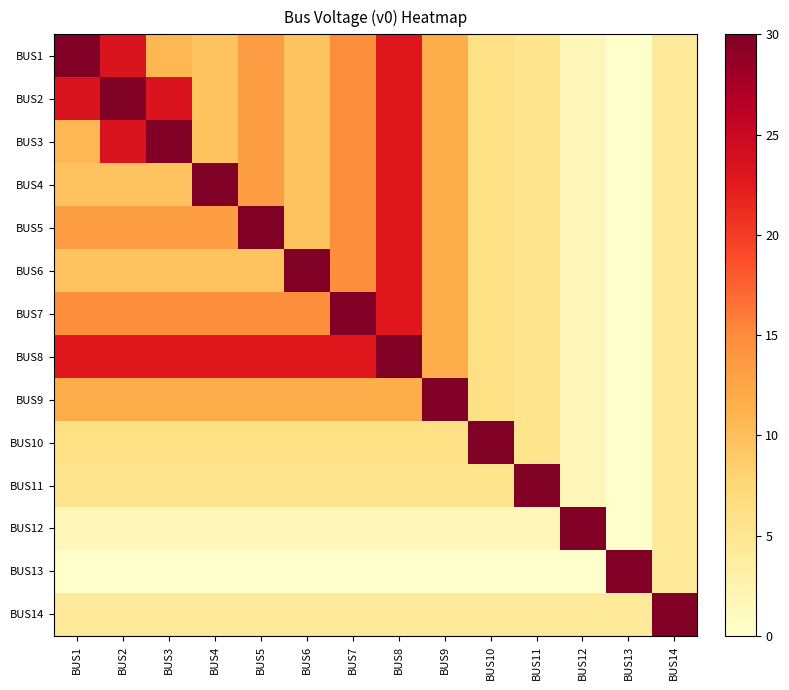

Reading right to left, list all the values displayed in this chart.

BUS1: BUS14=4.3	BUS13=0.0	BUS12=1.5	BUS11=5.5	BUS10=6.2	BUS9=11.7	BUS8=22.8	BUS7=14.9	BUS6=9.6	BUS5=13.3	BUS4=9.5	BUS3=10.7	BUS2=23.3	BUS1=30.0
BUS2: BUS14=4.3	BUS13=0.0	BUS12=1.5	BUS11=5.5	BUS10=6.2	BUS9=11.7	BUS8=22.8	BUS7=14.9	BUS6=9.6	BUS5=13.3	BUS4=9.5	BUS3=23.3	BUS2=30.0	BUS1=23.3
BUS3: BUS14=4.3	BUS13=0.0	BUS12=1.5	BUS11=5.5	BUS10=6.2	BUS9=11.7	BUS8=22.8	BUS7=14.9	BUS6=9.6	BUS5=13.3	BUS4=9.5	BUS3=30.0	BUS2=23.3	BUS1=10.7
BUS4: BUS14=4.3	BUS13=0.0	BUS12=1.5	BUS11=5.5	BUS10=6.2	BUS9=11.7	BUS8=22.8	BUS7=14.9	BUS6=9.6	BUS5=13.3	BUS4=30.0	BUS3=9.5	BUS2=9.5	BUS1=9.5
BUS5: BUS14=4.3	BUS13=0.0	BUS12=1.5	BUS11=5.5	BUS10=6.2	BUS9=11.7	BUS8=22.8	BUS7=14.9	BUS6=9.6	BUS5=30.0	BUS4=13.3	BUS3=13.3	BUS2=13.3	BUS1=13.3
BUS6: BUS14=4.3	BUS13=0.0	BUS12=1.5	BUS11=5.5	BUS10=6.2	BUS9=11.7	BUS8=22.8	BUS7=14.9	BUS6=30.0	BUS5=9.6	BUS4=9.6	BUS3=9.6	BUS2=9.6	BUS1=9.6
BUS7: BUS14=4.3	BUS13=0.0	BUS12=1.5	BUS11=5.5	BUS10=6.2	BUS9=11.7	BUS8=22.8	BUS7=30.0	BUS6=14.9	BUS5=14.9	BUS4=14.9	BUS3=14.9	BUS2=14.9	BUS1=14.9
BUS8: BUS14=4.3	BUS13=0.0	BUS12=1.5	BUS11=5.5	BUS10=6.2	BUS9=11.7	BUS8=30.0	BUS7=22.8	BUS6=22.8	BUS5=22.8	BUS4=22.8	BUS3=22.8	BUS2=22.8	BUS1=22.8
BUS9: BUS14=4.3	BUS13=0.0	BUS12=1.5	BUS11=5.5	BUS10=6.2	BUS9=30.0	BUS8=11.7	BUS7=11.7	BUS6=11.7	BUS5=11.7	BUS4=11.7	BUS3=11.7	BUS2=11.7	BUS1=11.7
BUS10: BUS14=4.3	BUS13=0.0	BUS12=1.5	BUS11=5.5	BUS10=30.0	BUS9=6.2	BUS8=6.2	BUS7=6.2	BUS6=6.2	BUS5=6.2	BUS4=6.2	BUS3=6.2	BUS2=6.2	BUS1=6.2
BUS11: BUS14=4.3	BUS13=0.0	BUS12=1.5	BUS11=30.0	BUS10=5.5	BUS9=5.5	BUS8=5.5	BUS7=5.5	BUS6=5.5	BUS5=5.5	BUS4=5.5	BUS3=5.5	BUS2=5.5	BUS1=5.5
BUS12: BUS14=4.3	BUS13=0.0	BUS12=30.0	BUS11=1.5	BUS10=1.5	BUS9=1.5	BUS8=1.5	BUS7=1.5	BUS6=1.5	BUS5=1.5	BUS4=1.5	BUS3=1.5	BUS2=1.5	BUS1=1.5
BUS13: BUS14=4.3	BUS13=30.0	BUS12=0.0	BUS11=0.0	BUS10=0.0	BUS9=0.0	BUS8=0.0	BUS7=0.0	BUS6=0.0	BUS5=0.0	BUS4=0.0	BUS3=0.0	BUS2=0.0	BUS1=0.0
BUS14: BUS14=30.0	BUS13=4.3	BUS12=4.3	BUS11=4.3	BUS10=4.3	BUS9=4.3	BUS8=4.3	BUS7=4.3	BUS6=4.3	BUS5=4.3	BUS4=4.3	BUS3=4.3	BUS2=4.3	BUS1=4.3